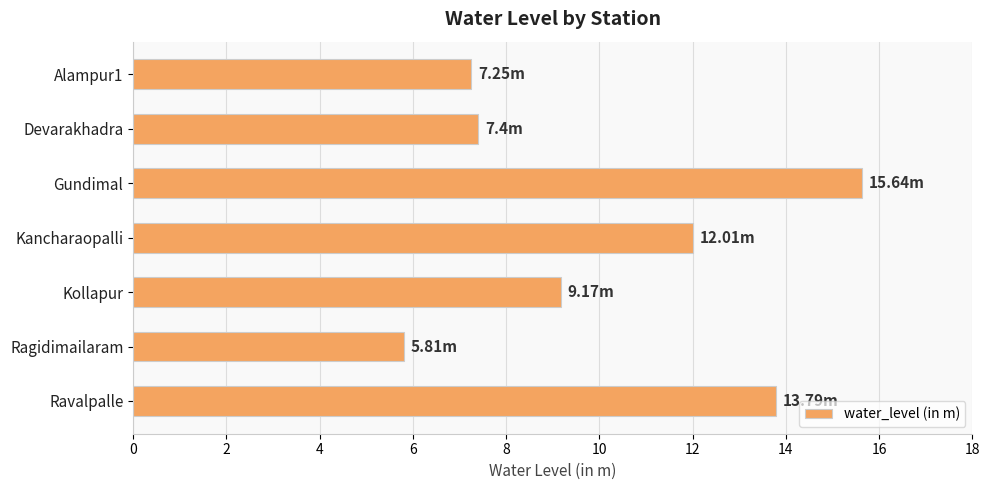

Between Kollapur and Devarakhadra, which is larger?

Kollapur